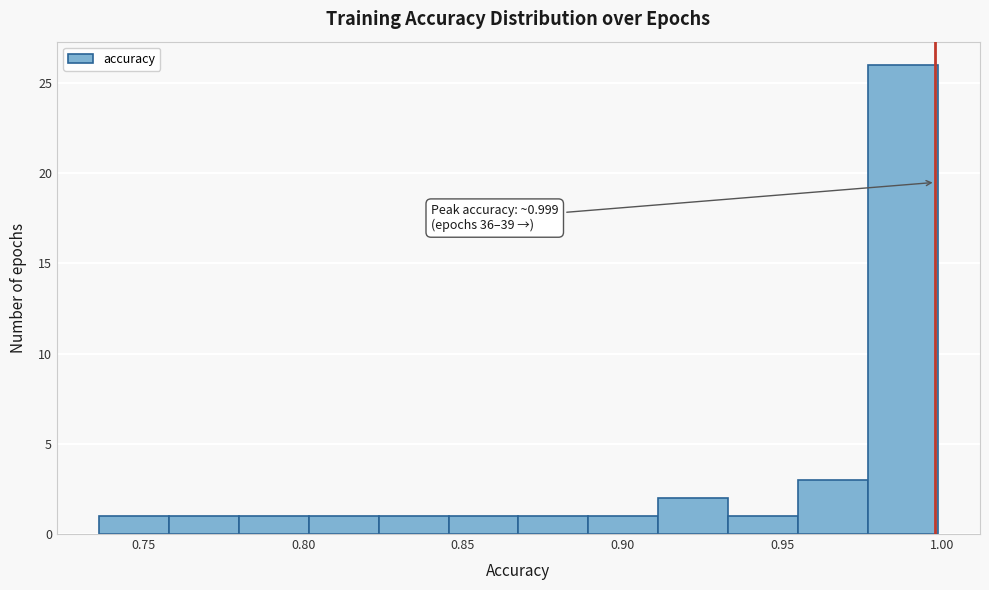

Over which range of the x-axis is the bar tallest?

0.975 to 1.000